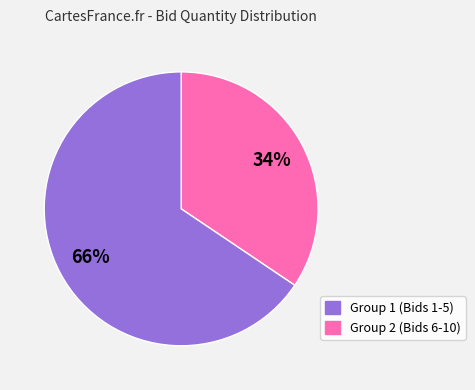

Is there a majority slice in this chart?

Yes